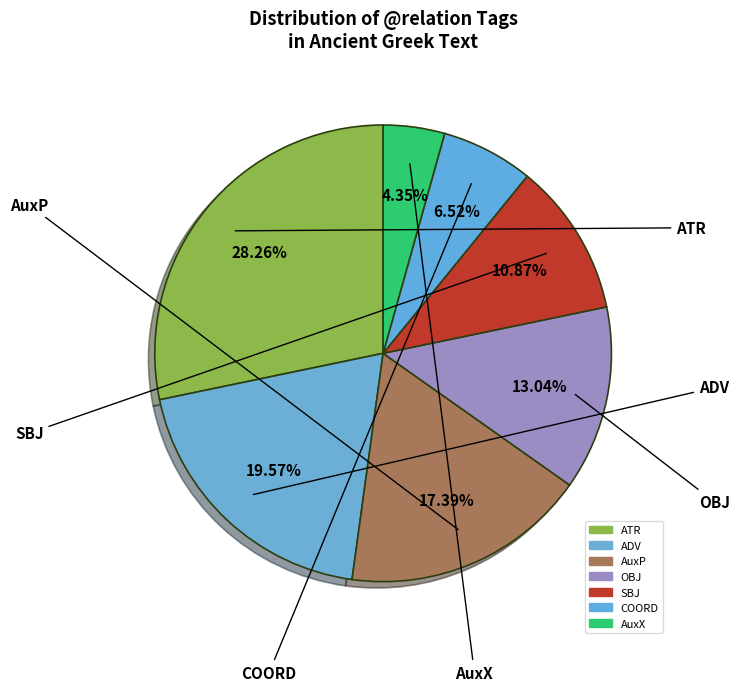

How many segments does this pie chart have?

7